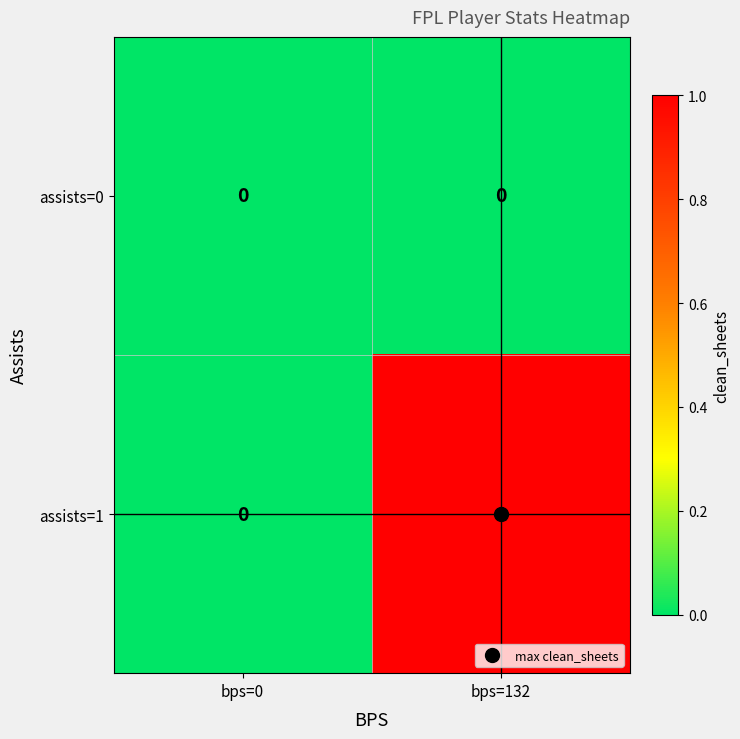

Which category has the highest value in the assists=1 series?

bps=132